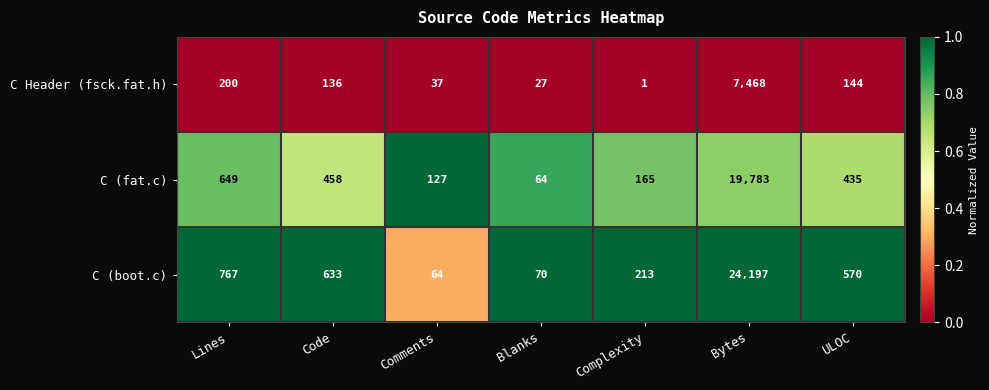

What is the spread (max minus min) of values at Bytes?

16729